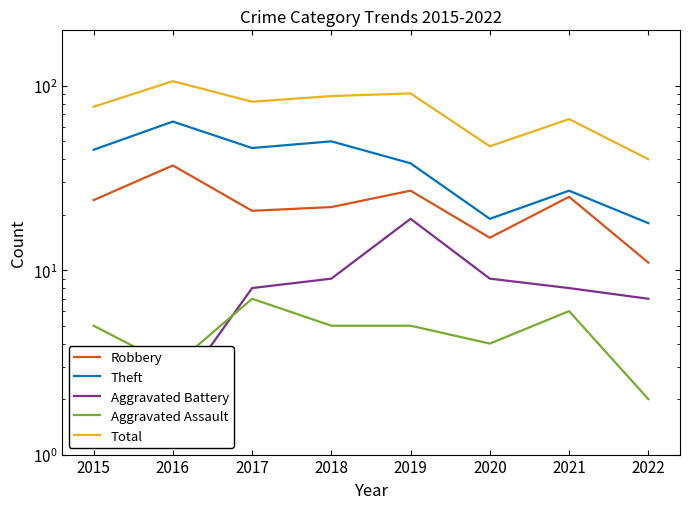

Which category has the highest value across all series?

2016